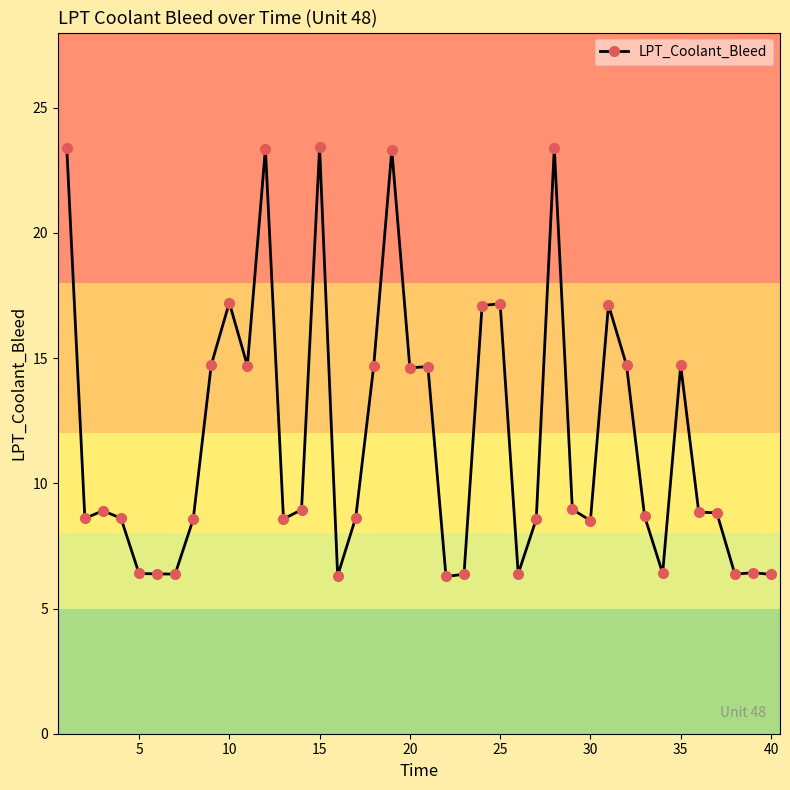

What is the difference between the maximum and second lowest values?

17.1